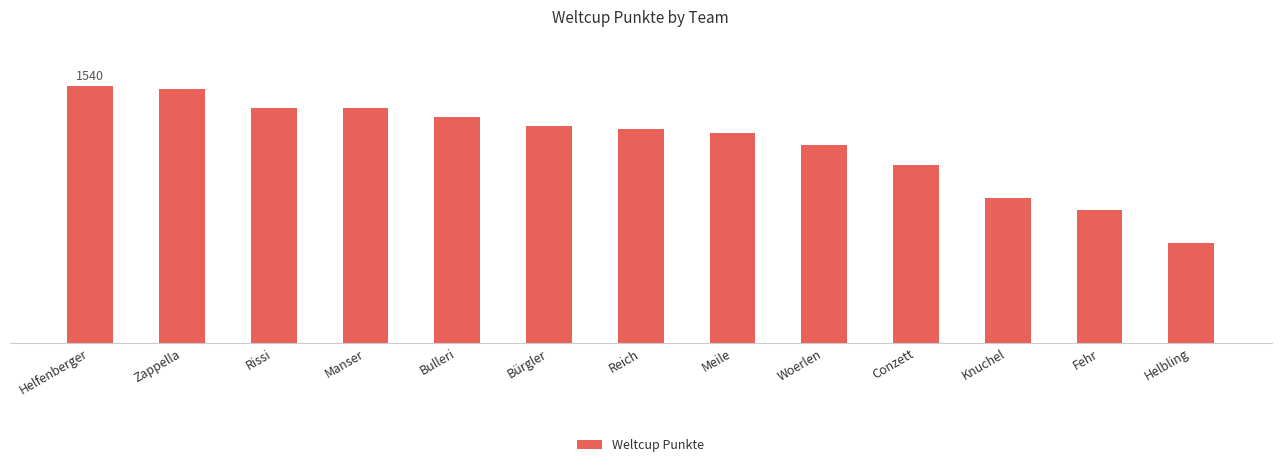

Reading right to left, list all the values displayed in this chart.

Helbling=599	Fehr=796	Knuchel=868	Conzett=1065	Woerlen=1186	Meile=1260	Reich=1280	Bürgler=1297	Bulleri=1354	Manser=1405	Rissi=1410	Zappella=1522	Helfenberger=1540